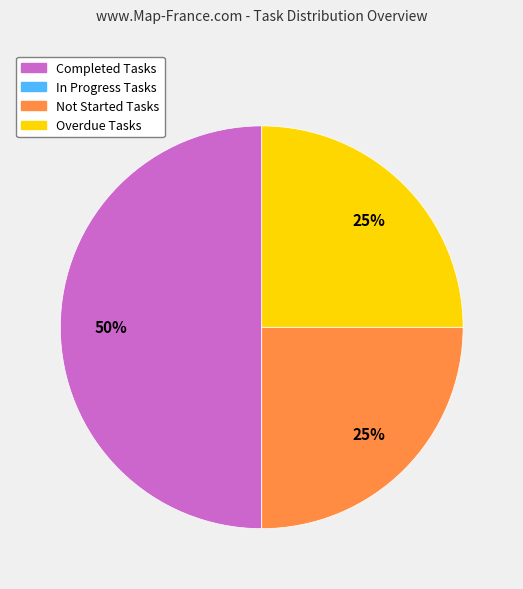

Approximately how many times larger is the value at Overdue Tasks compared to Completed Tasks?

0.5